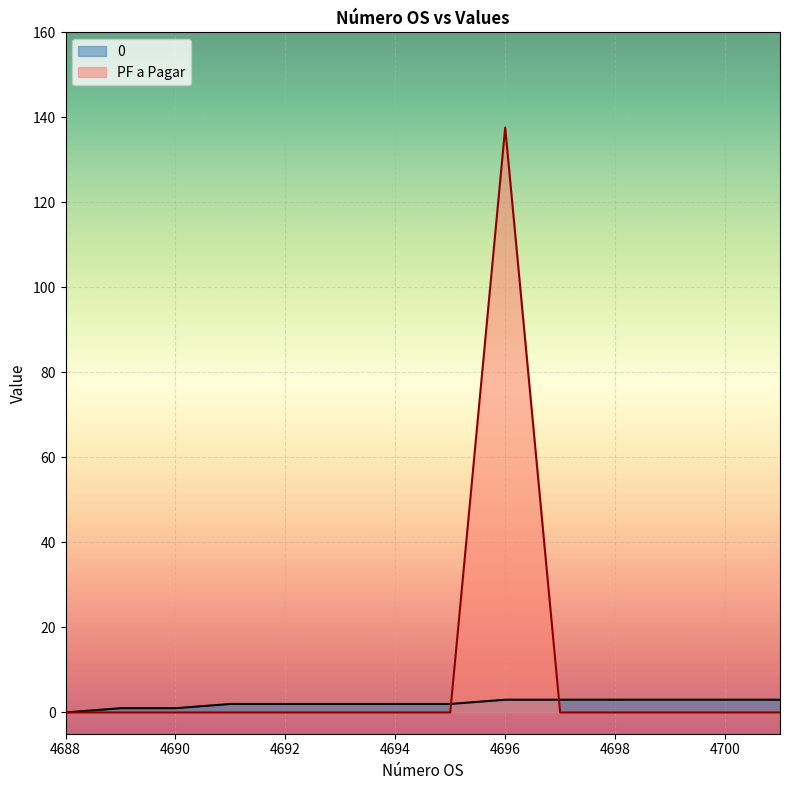

Rank the categories by PF a Pagar value from highest to lowest.

4696, 4688, 4689, 4690, 4691, 4692, 4693, 4694, 4695, 4697, 4698, 4699, 4700, 4701